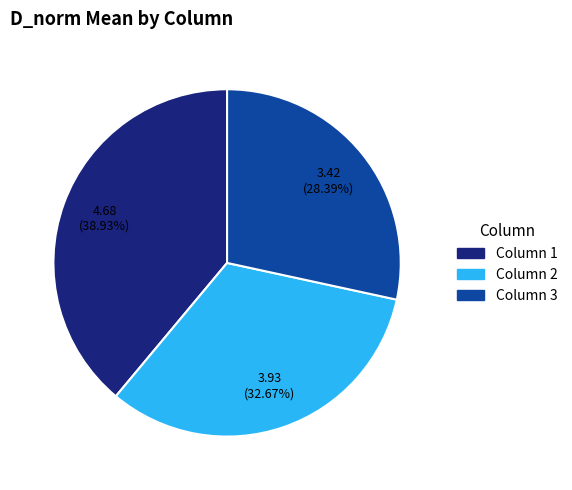

What is the smallest slice in the pie chart?

Column 3